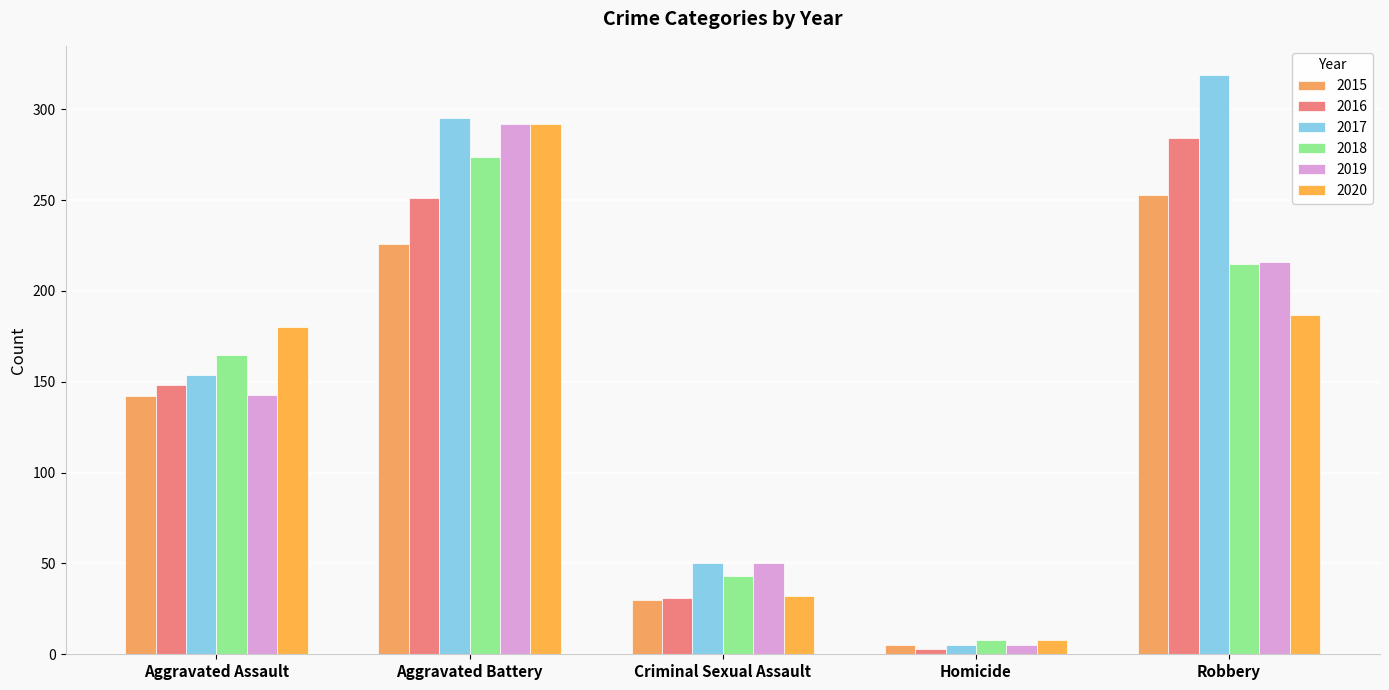

How many bars are there in each group?

6